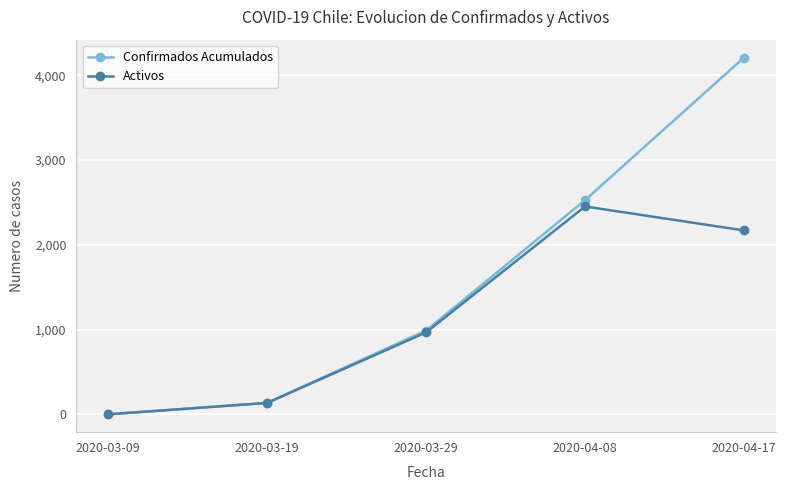

List the series in order of their overall mean, lowest first.

Activos, Confirmados Acumulados